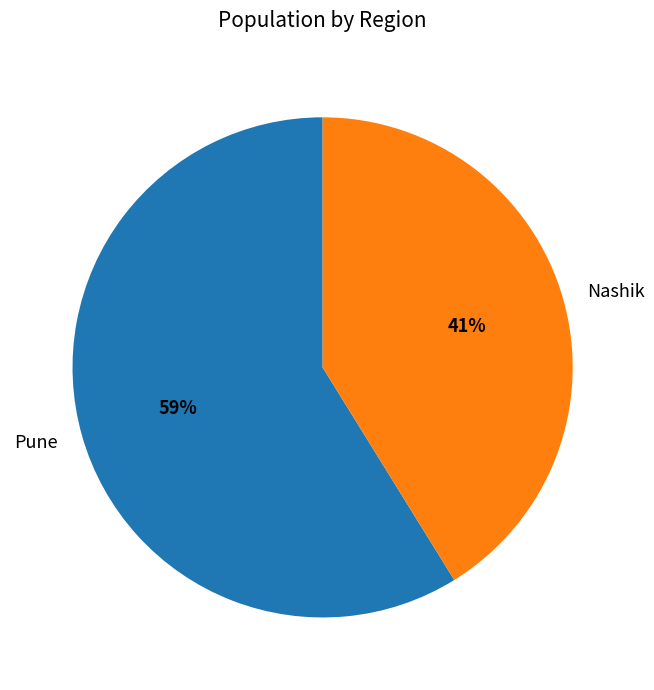

Which category has the biggest portion of the pie?

Pune